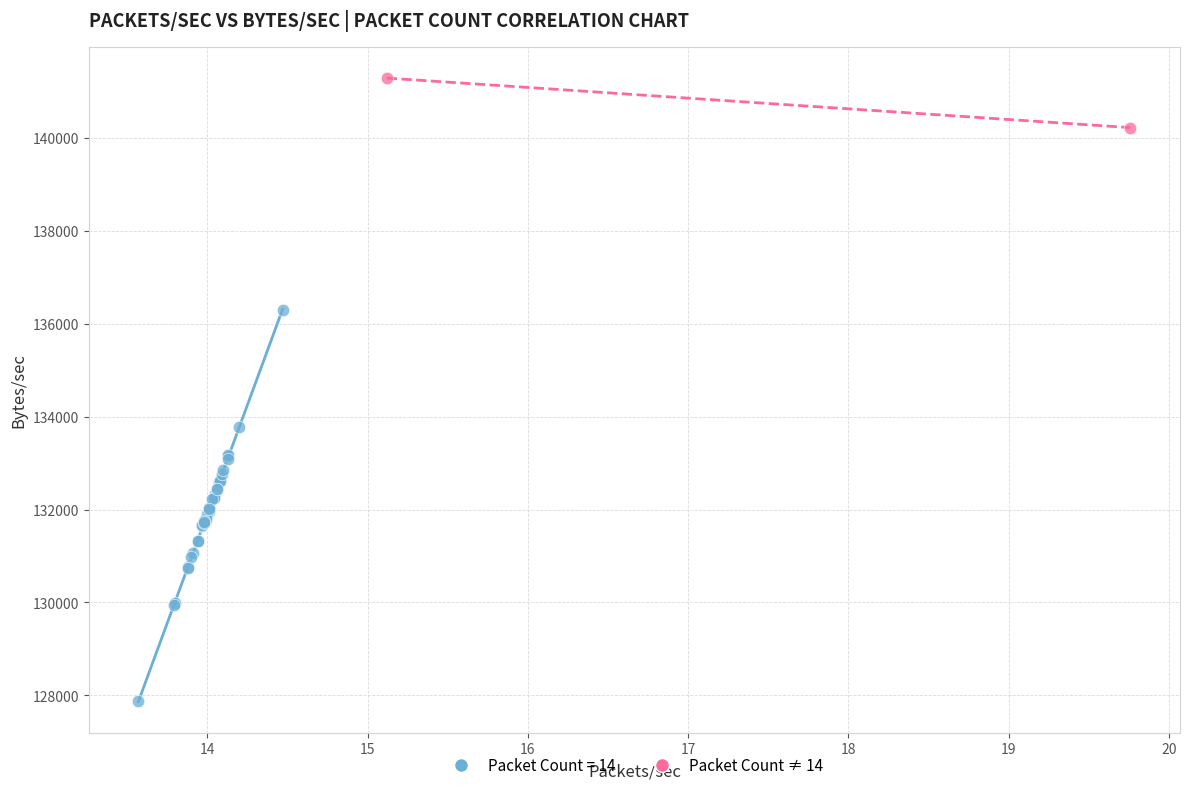

What are all the series names shown in the legend?

Packet Count = 14, Packet Count ≠ 14